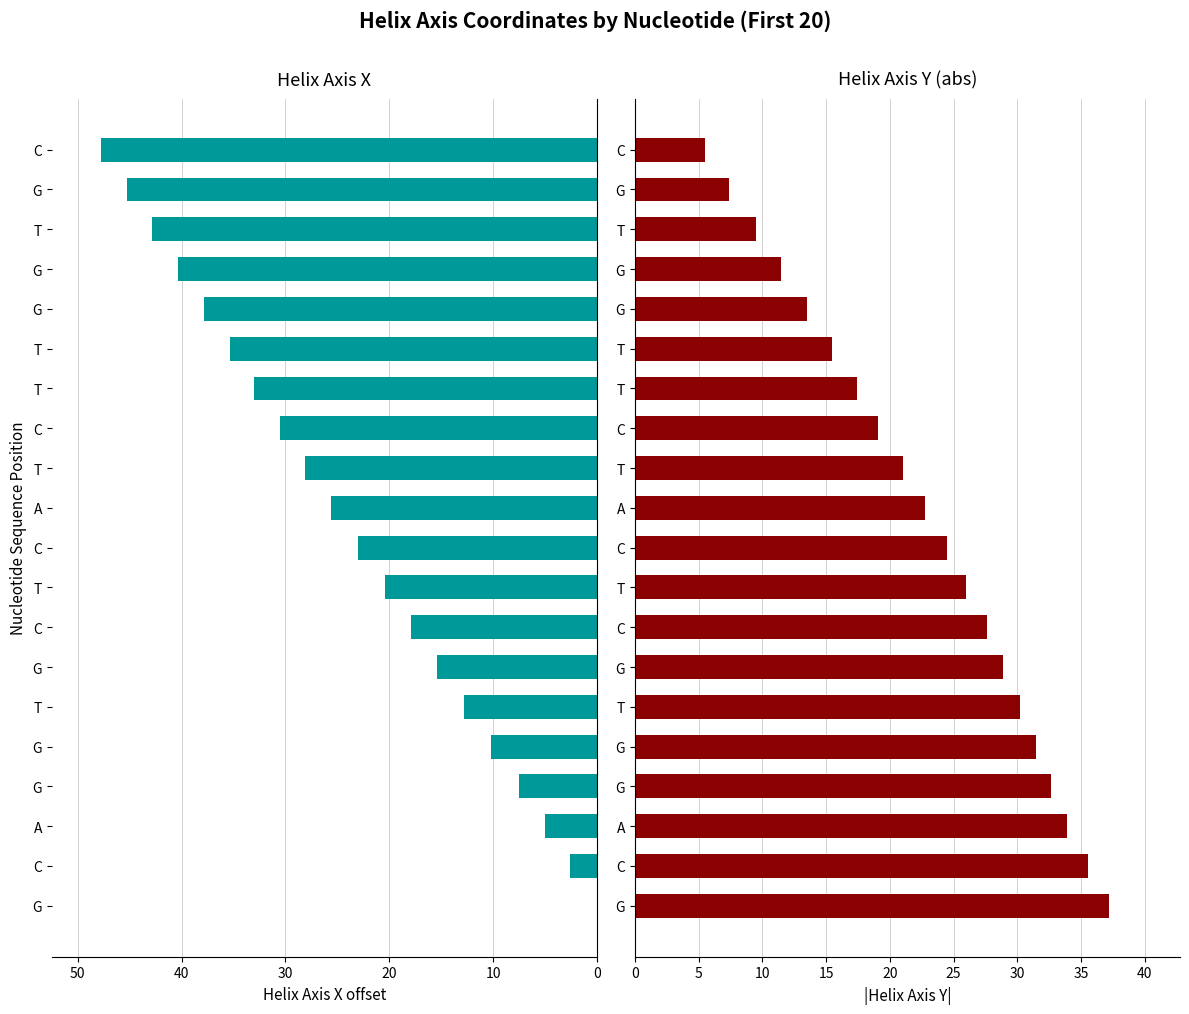

How many categories are shown in the chart?

20